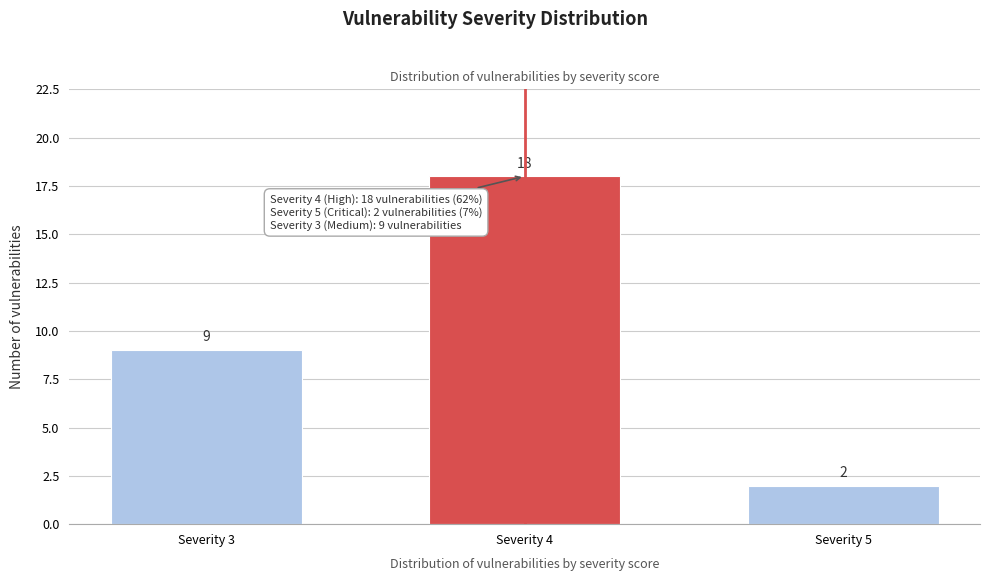

Reading left to right, extract all data points from this chart.

9	18	2